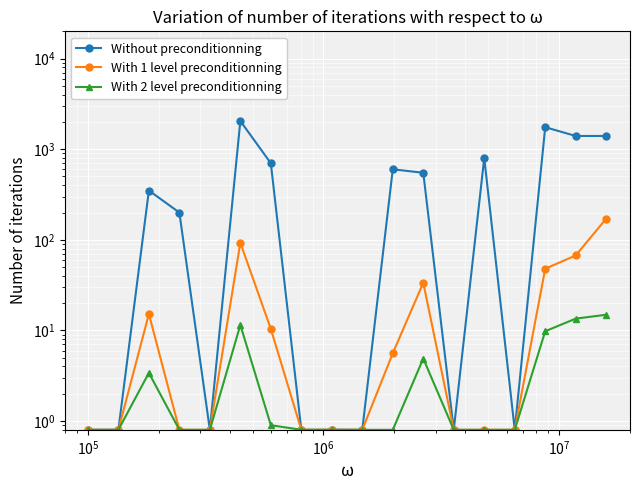

Which series has the largest total across all categories?

Without preconditionning